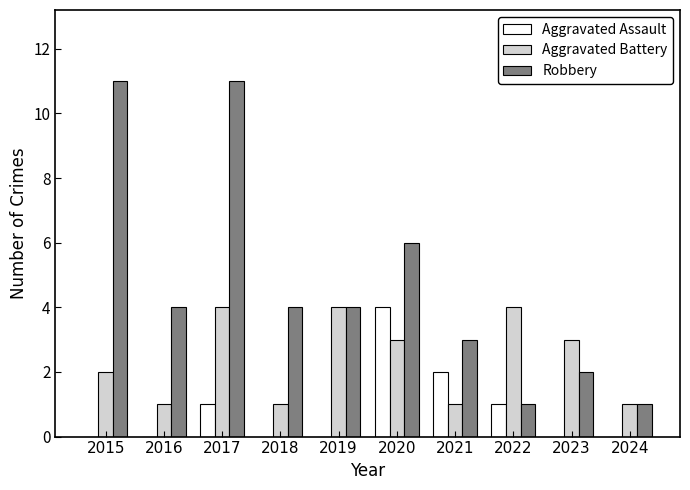

What are all the series names shown in the legend?

Aggravated Assault, Aggravated Battery, Robbery